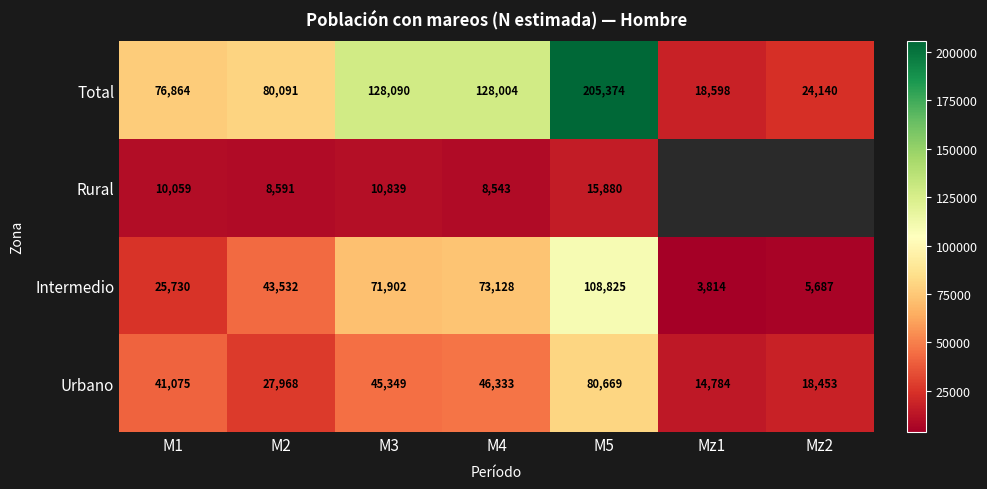

At which label does Intermedio reach its minimum?

Mz1